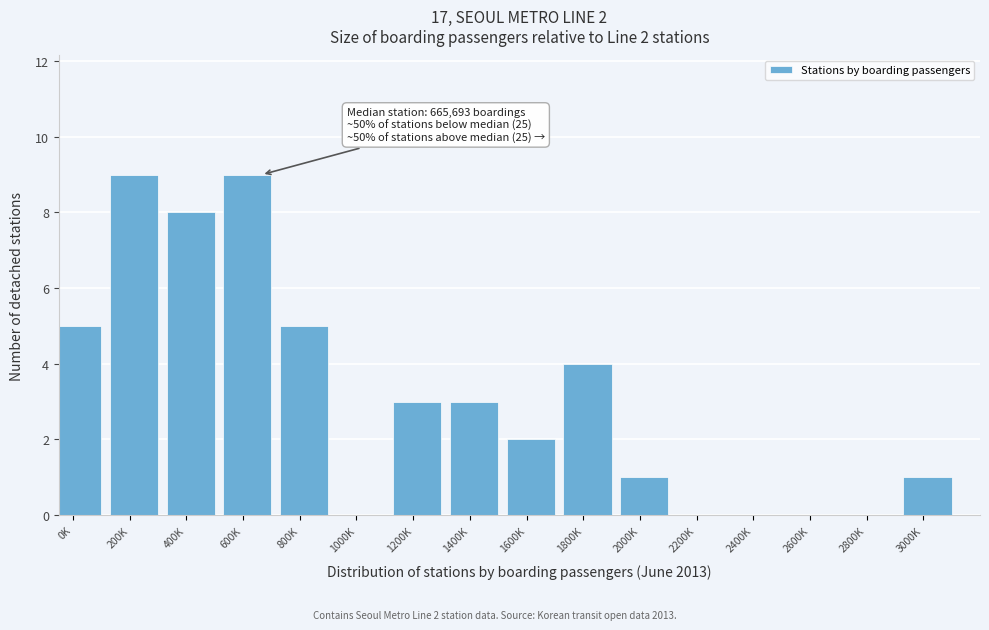

Reading left to right, extract all data points from this chart.

0K=5	200K=9	400K=8	600K=9	800K=5	1000K=0	1200K=3	1400K=3	1600K=2	1800K=4	2000K=1	2200K=0	2400K=0	2600K=0	2800K=0	3000K=1